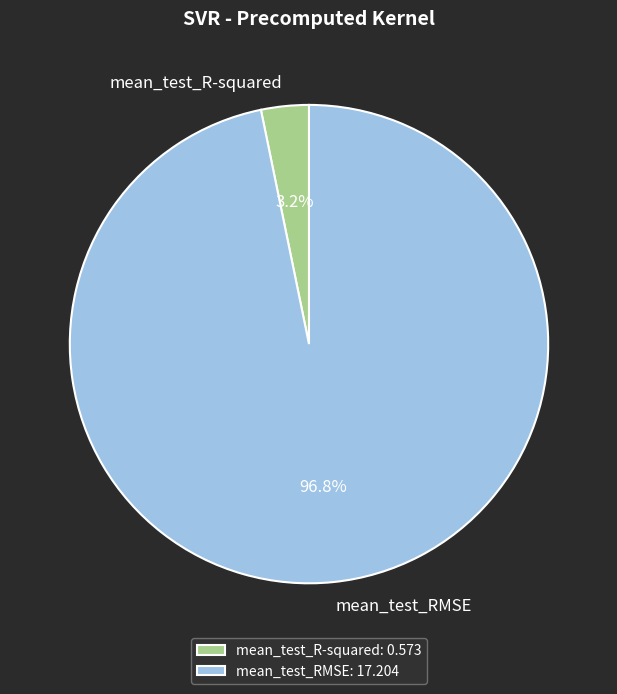

What is the total percentage of mean_test_R-squared and mean_test_RMSE?

100.0%